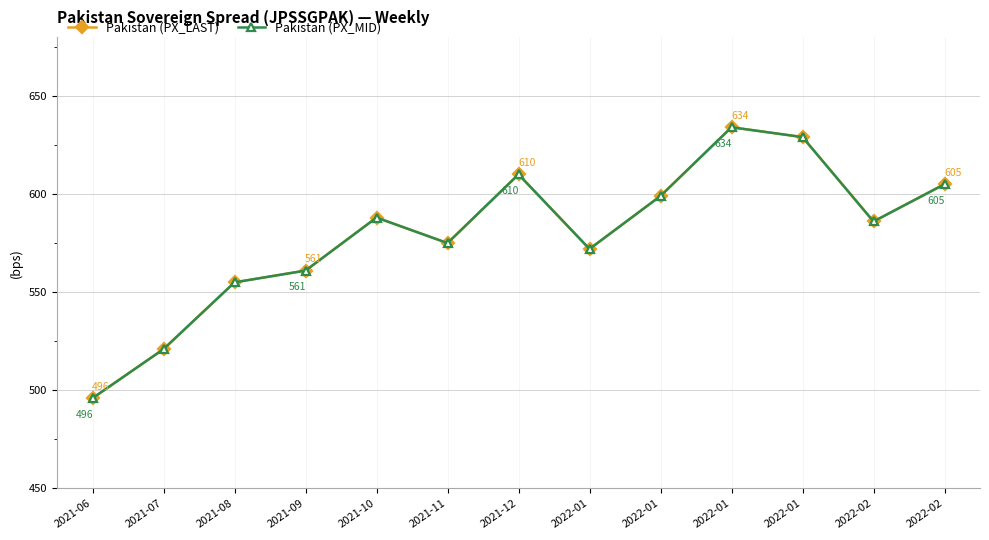

Does the chart have visible grid lines?

Yes